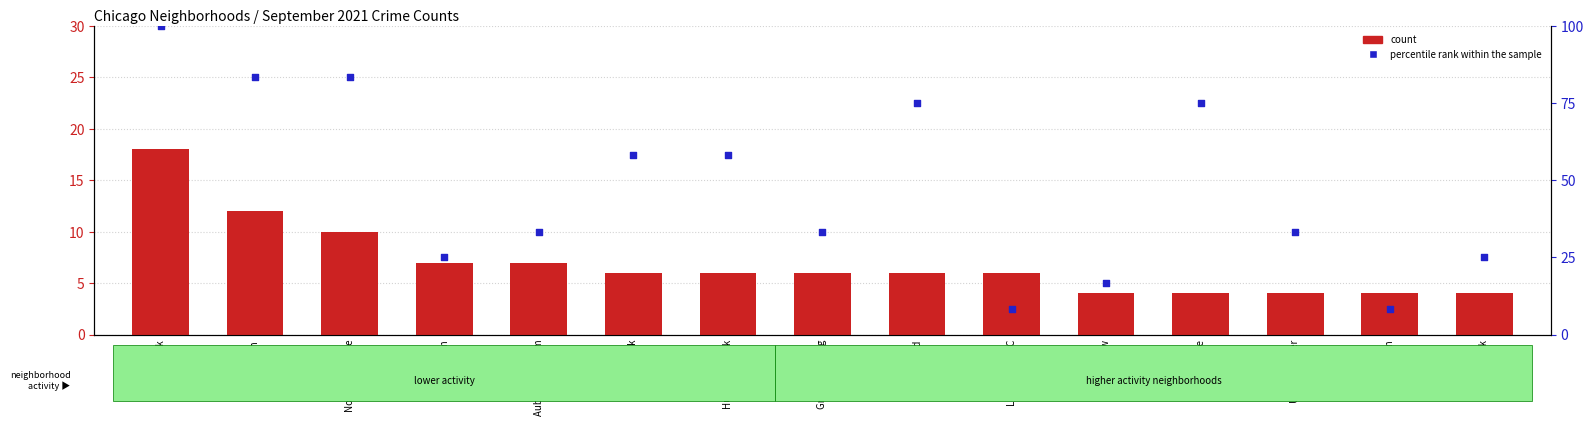

Which series has the widest spread of Y values?

percentile rank within the sample